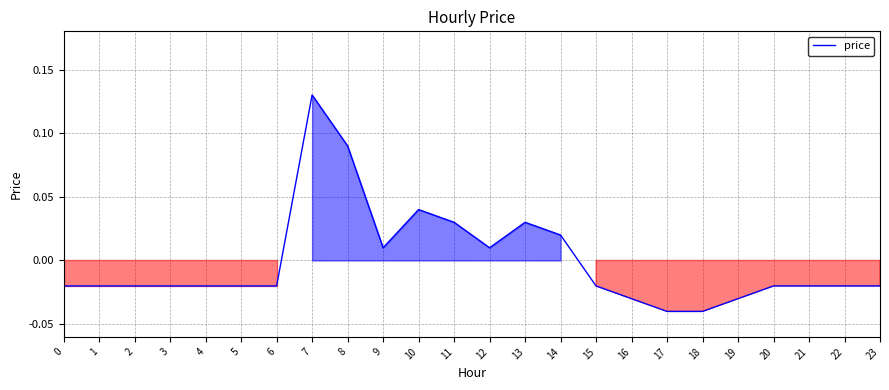

Where does the data first go above 0?

7